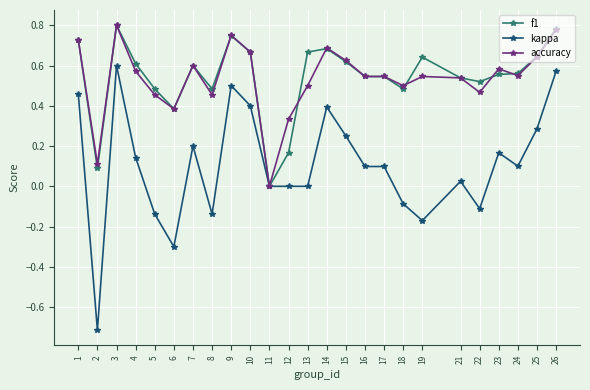

At which category does accuracy reach its first local peak?

3